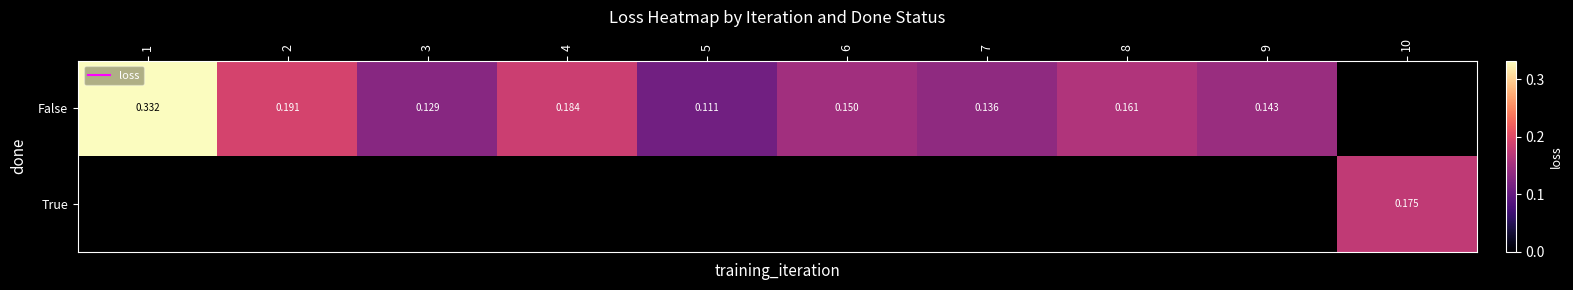

What is the highest value of the False series?

0.3